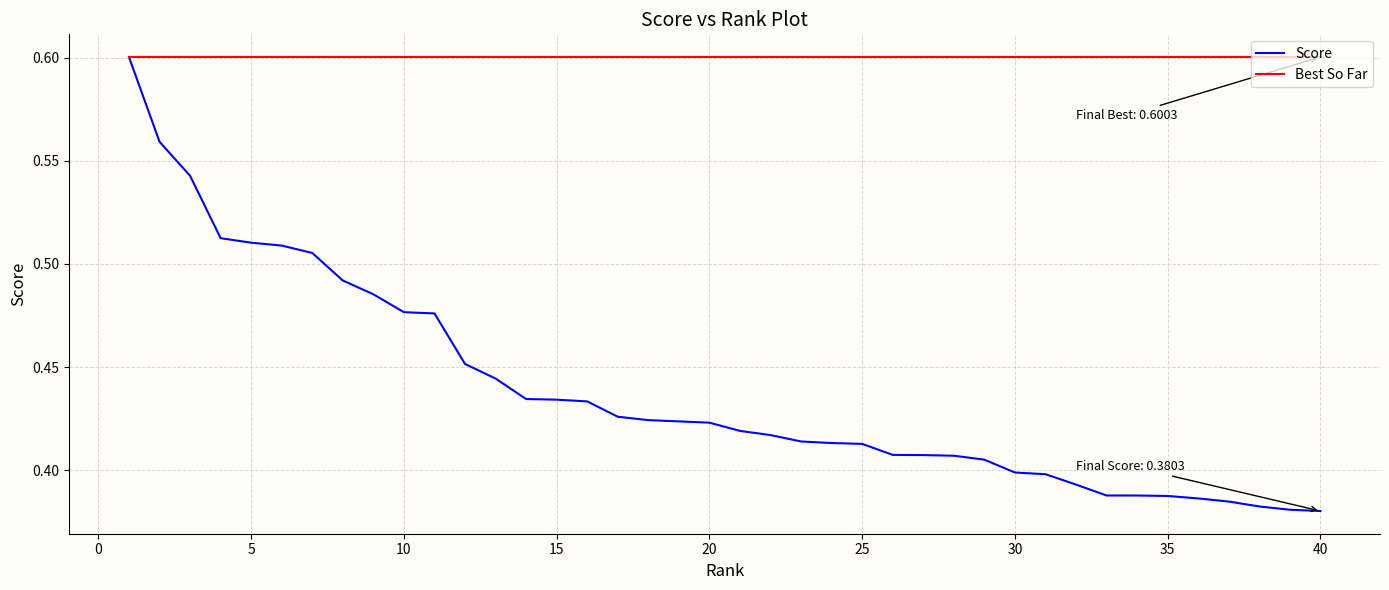

What are all the series names shown in the legend?

Score, Best So Far